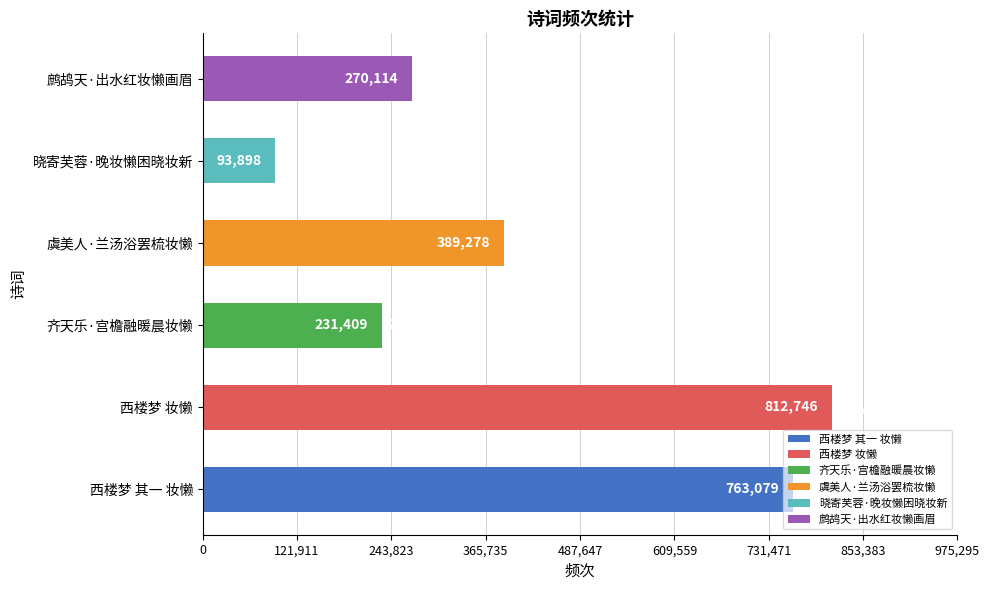

Approximately how many times larger is the value at 齐天乐·宫檐融暖晨妆懒 compared to 西楼梦 其一 妆懒?

0.3